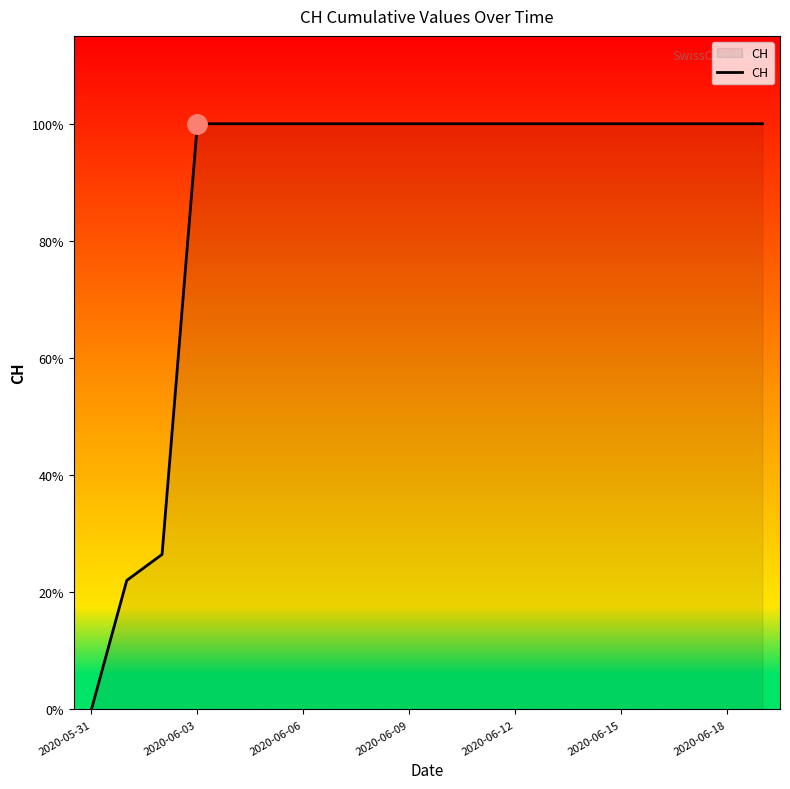

True or false: the data has more than 2 interior local peaks.

False